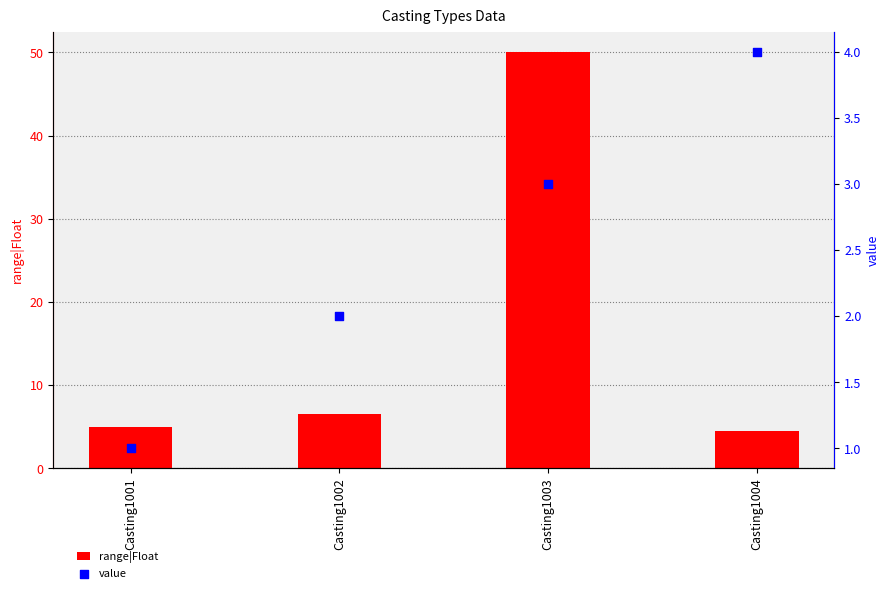

Which series contains the lowest Y value?

value